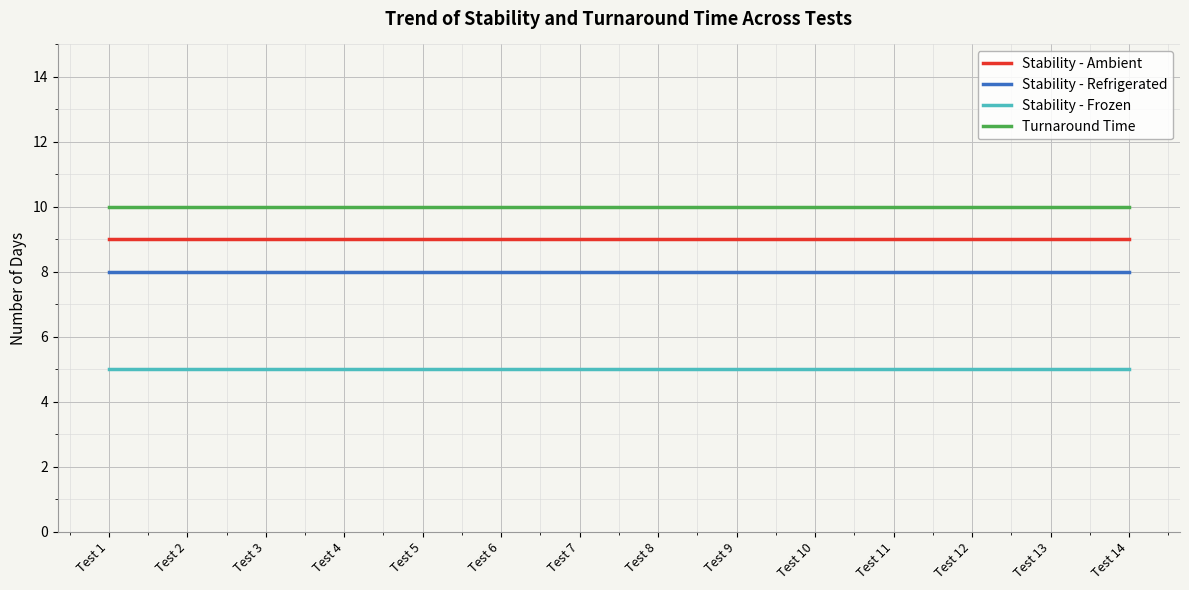

Is this an area chart (filled region under the line)?

No